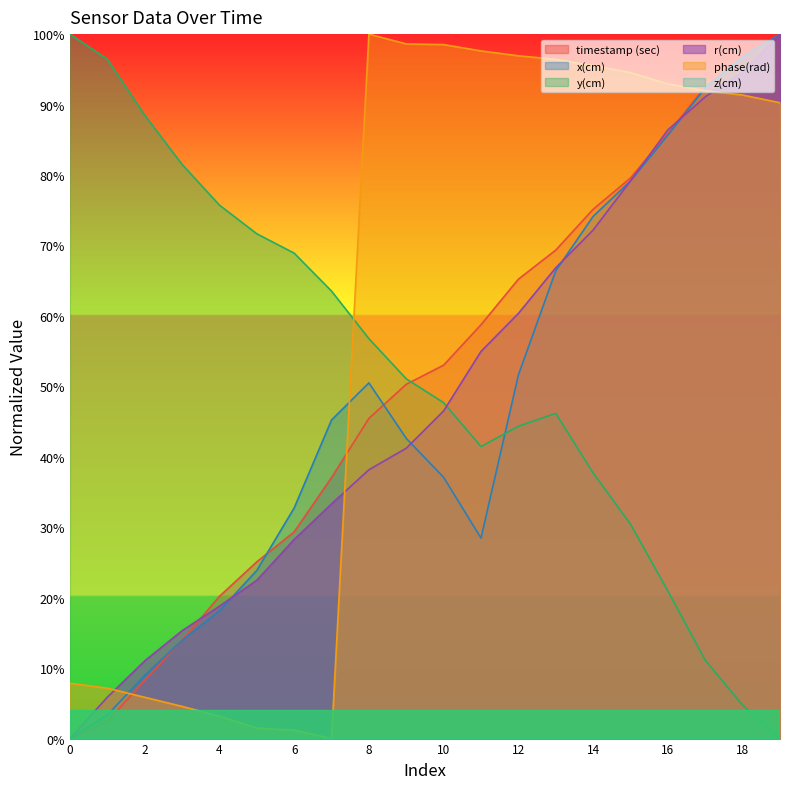

True or false: r(cm) has more than 1 points higher than both neighbors.

False